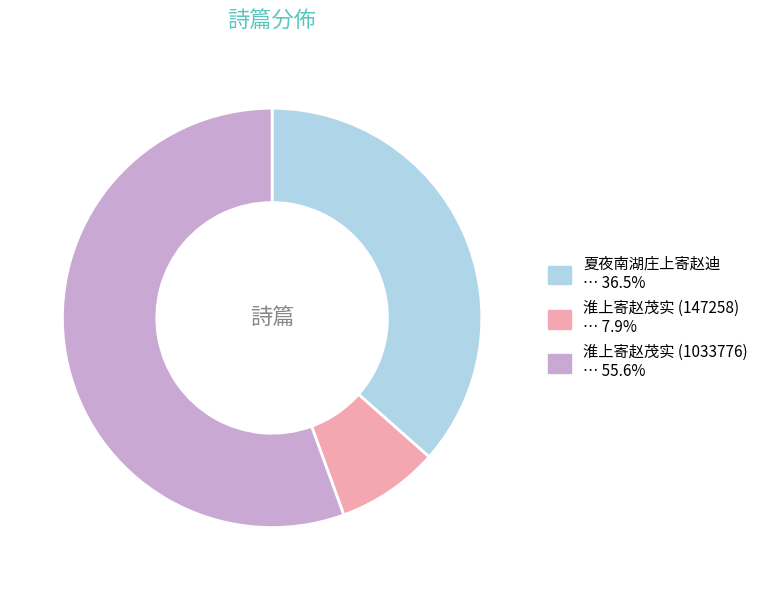

Rank the categories by value from highest to lowest.

淮上寄赵茂实 (1033776), 夏夜南湖庄上寄赵迪, 淮上寄赵茂实 (147258)